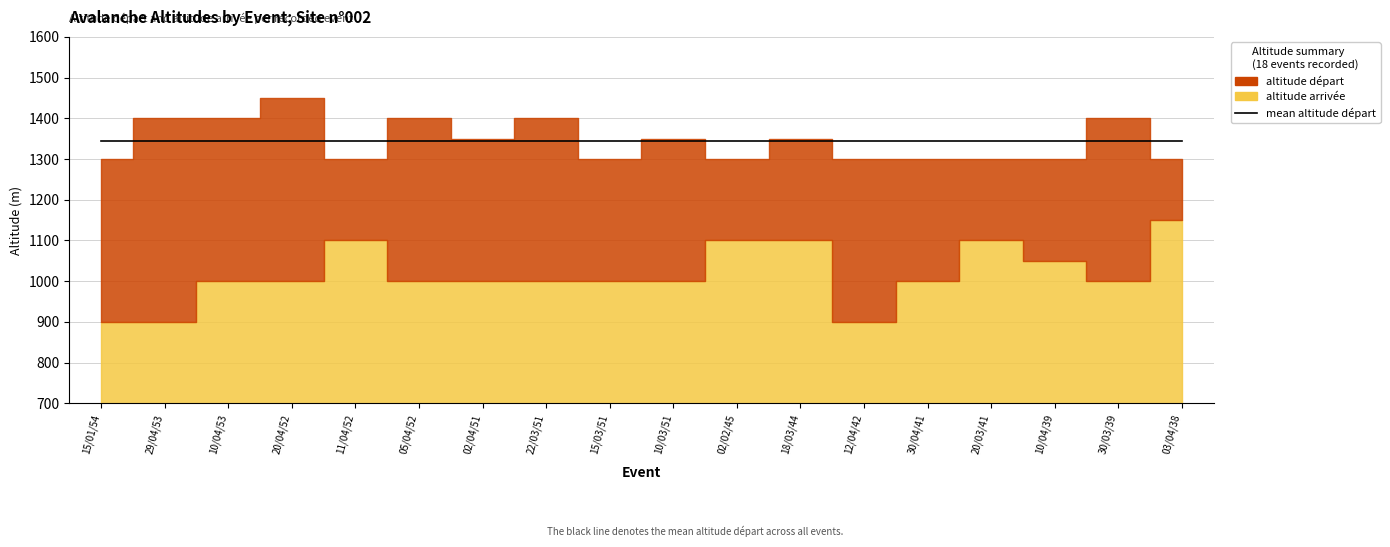

Where does the altitude départ series first go above 1350?

1400